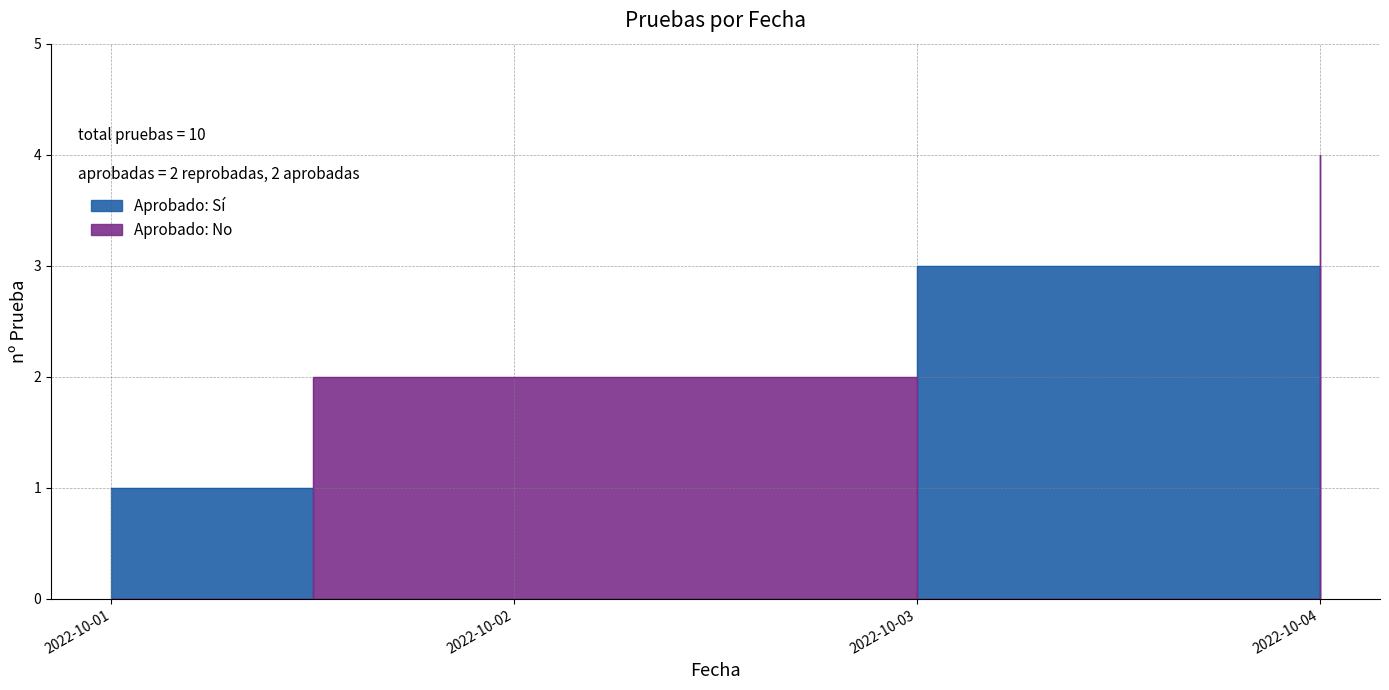

What is the sum of the values at 2022-10-01 and 2022-10-02?

3